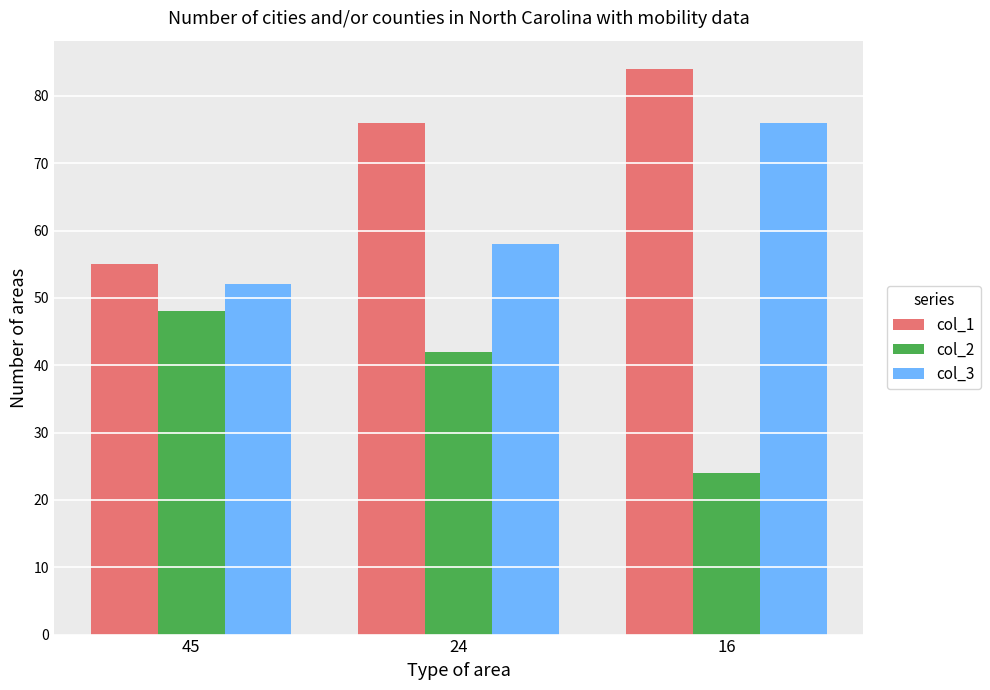

The col_1 series shows 84 at 16. True or false?

True